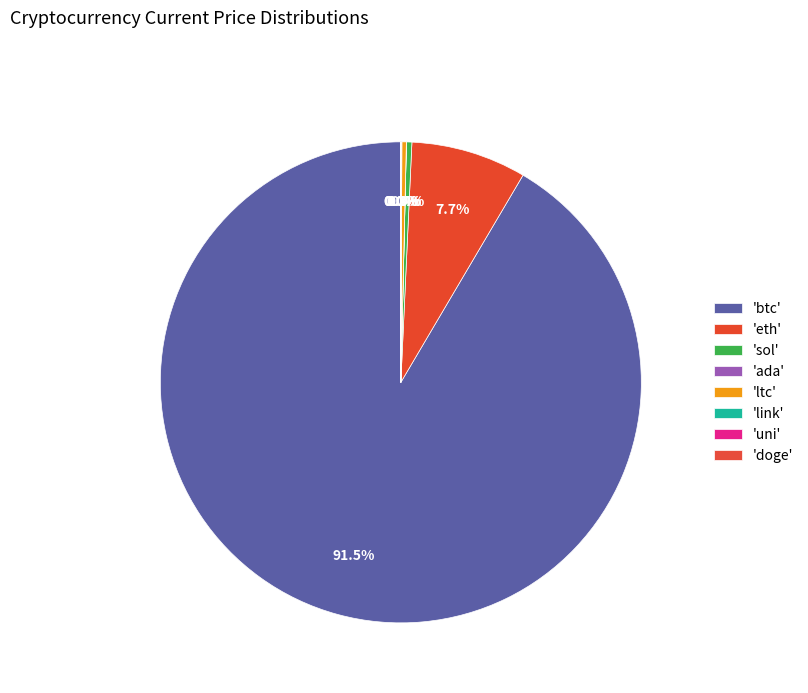

Count the number of slices in the pie.

8